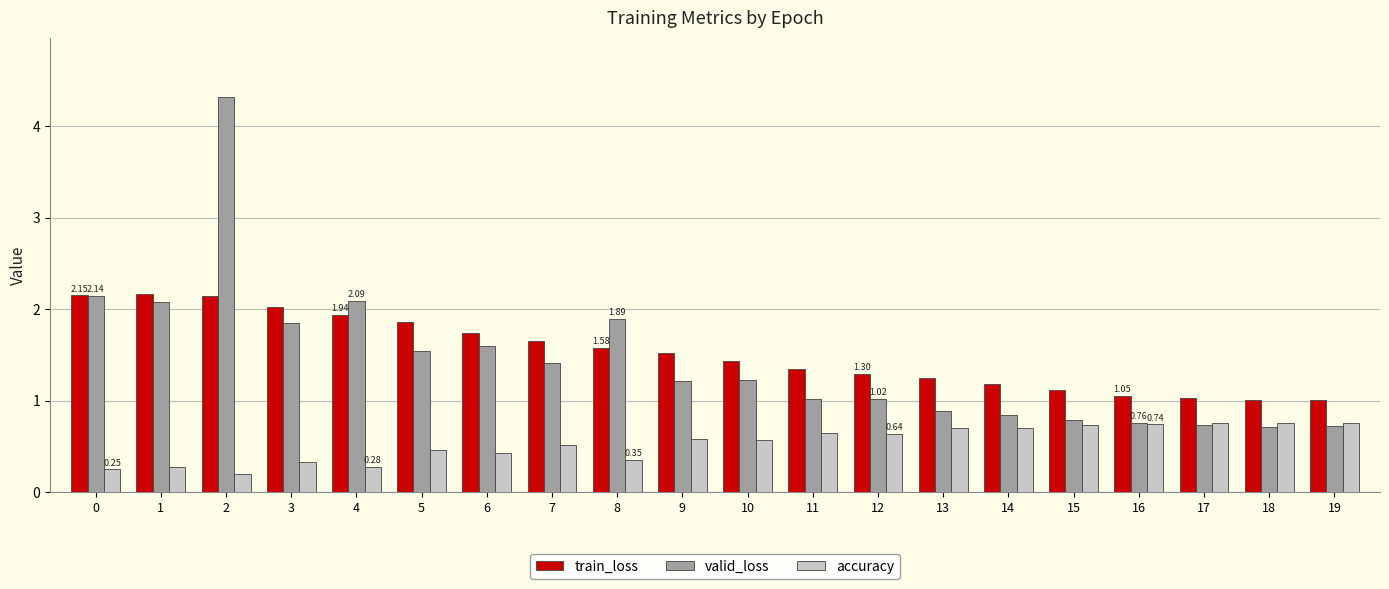

What is the spread (max minus min) of values at 0?

1.9